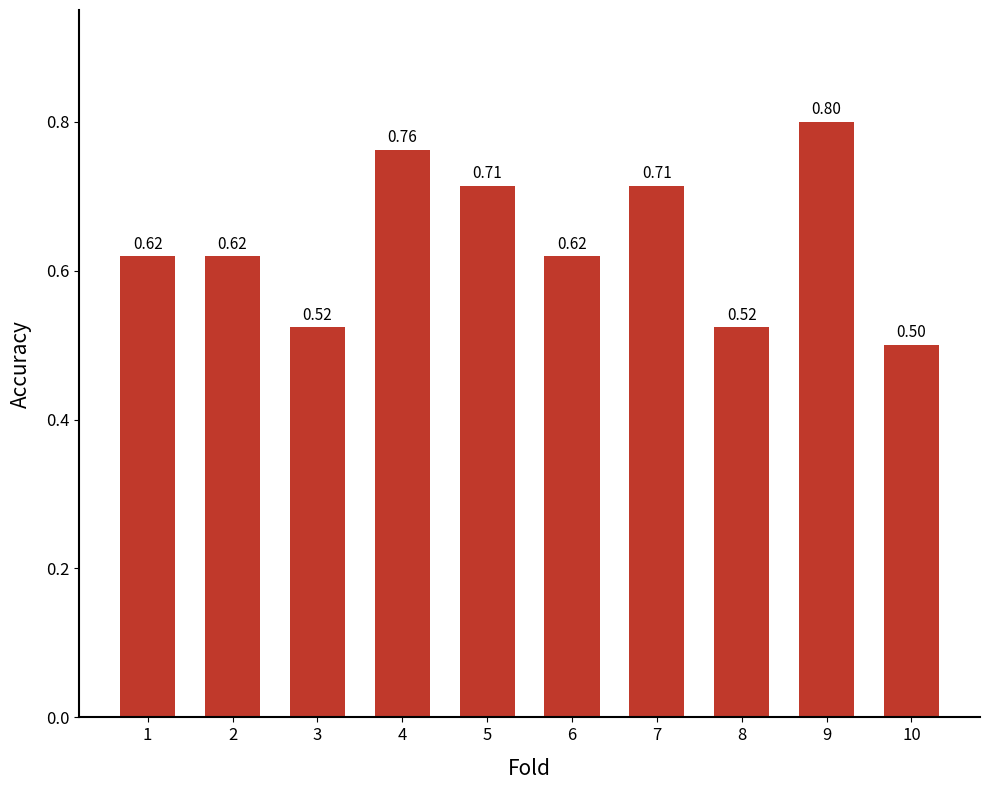

What is the sum of the values at 2 and 6?

1.2